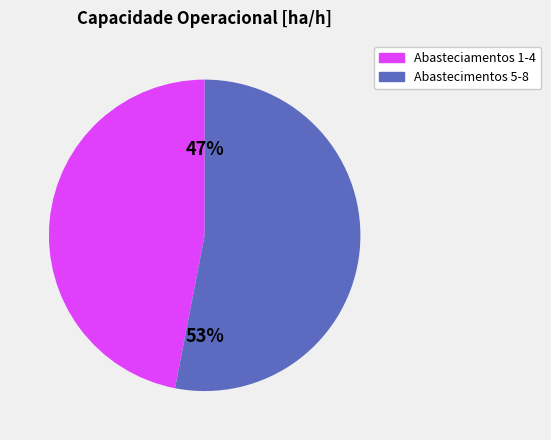

What percentage is the Abastecimentos 5-8 slice, to the nearest percent?

53%